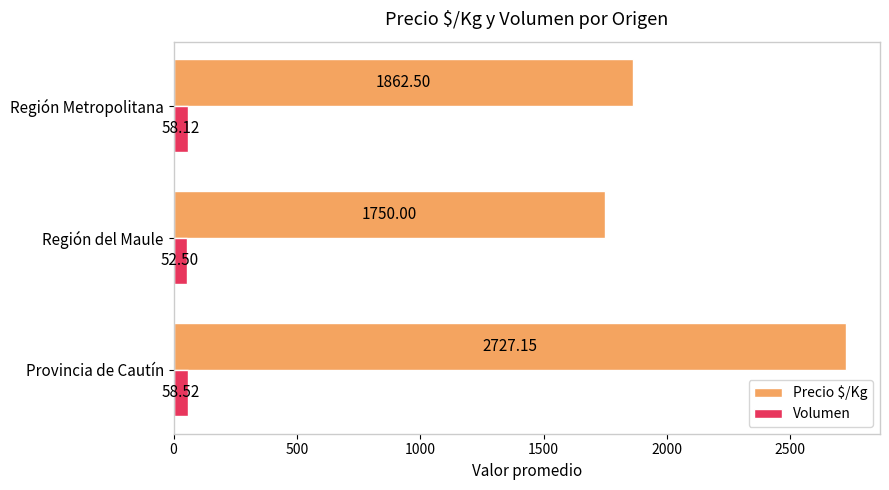

Which label corresponds to the smallest value in the chart?

Región del Maule